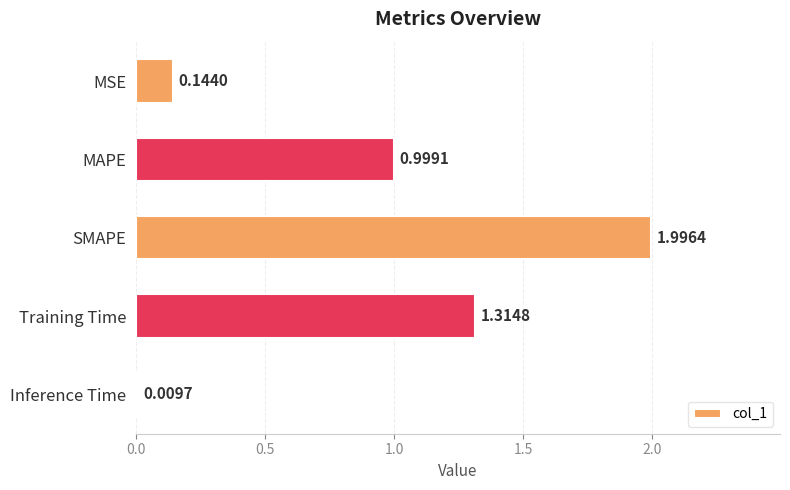

Between SMAPE and MAPE, which is larger?

SMAPE